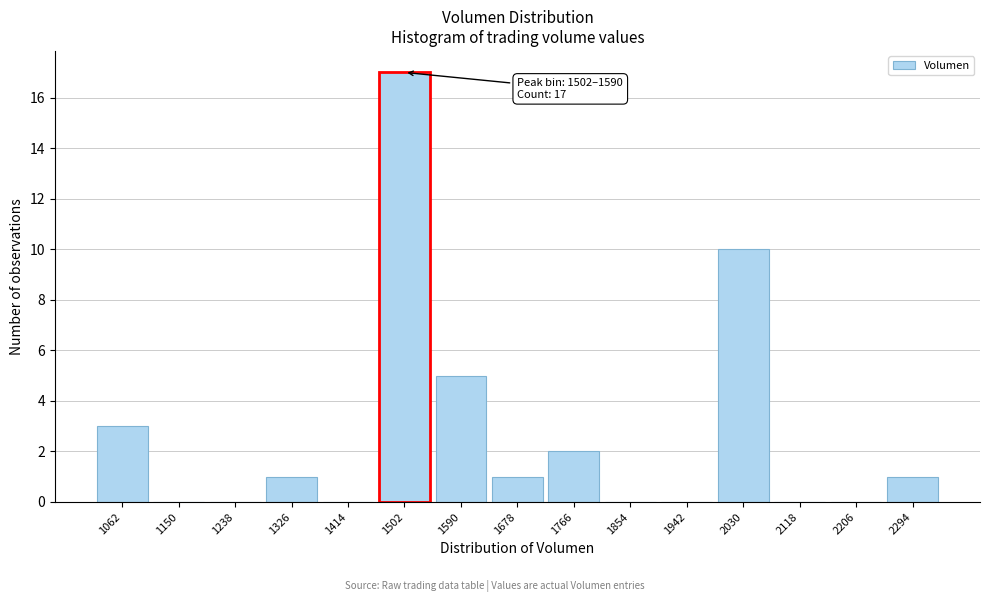

Reading right to left, extract all data points from this chart.

2294=1	2206=0	2118=0	2030=10	1942=0	1854=0	1766=2	1678=1	1590=5	1502=17	1414=0	1326=1	1238=0	1150=0	1062=3